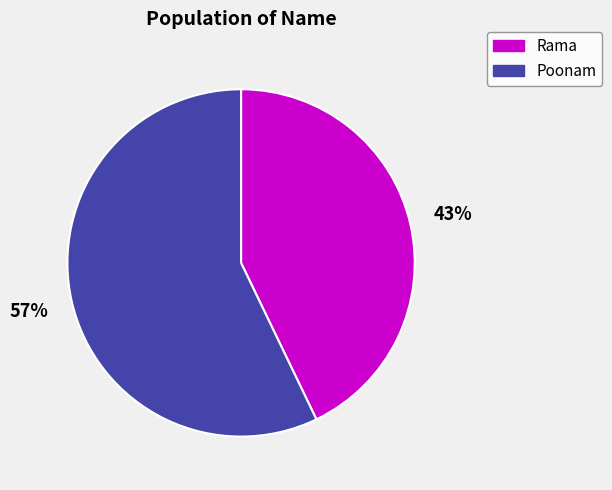

Which slice is the smallest?

Rama